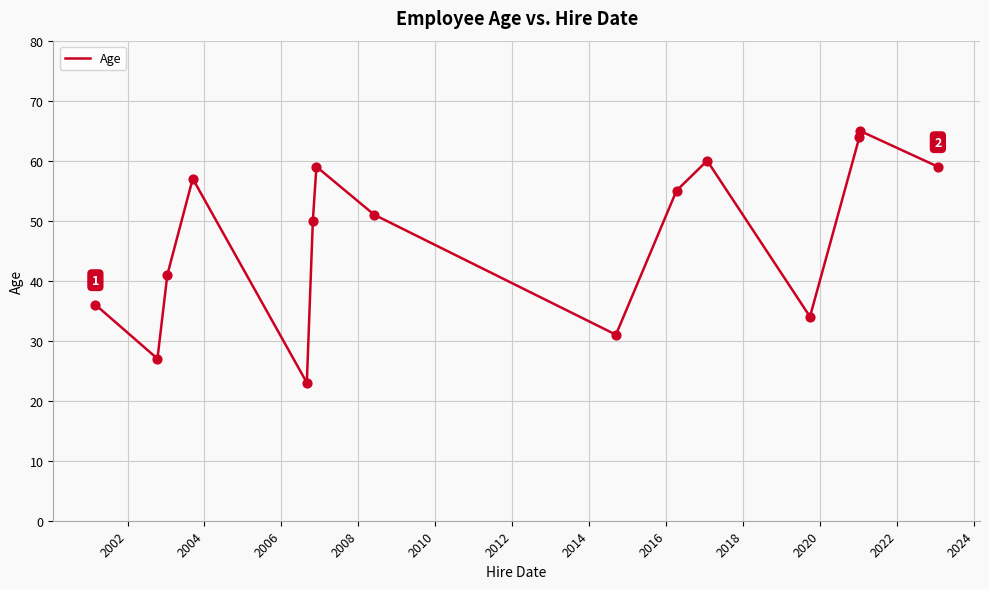

What is the greatest value displayed?

65